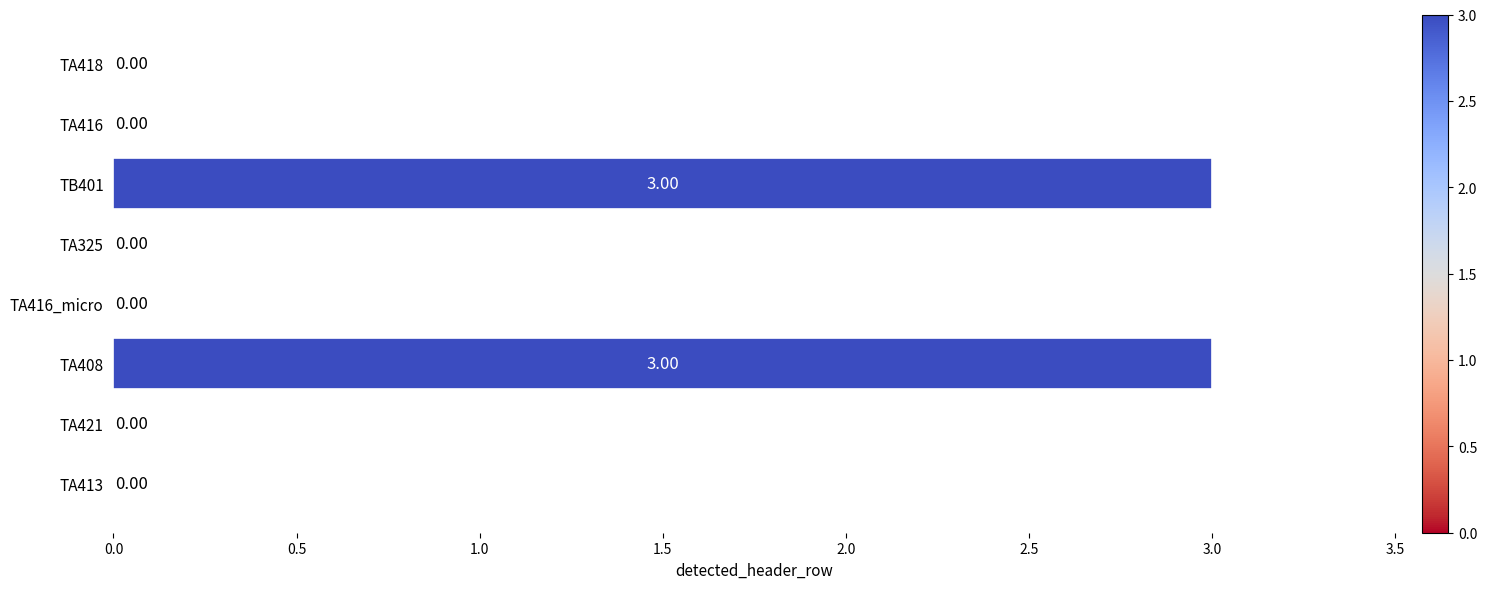

What is the ratio of the value at TA408 to the value at TB401?

1.0